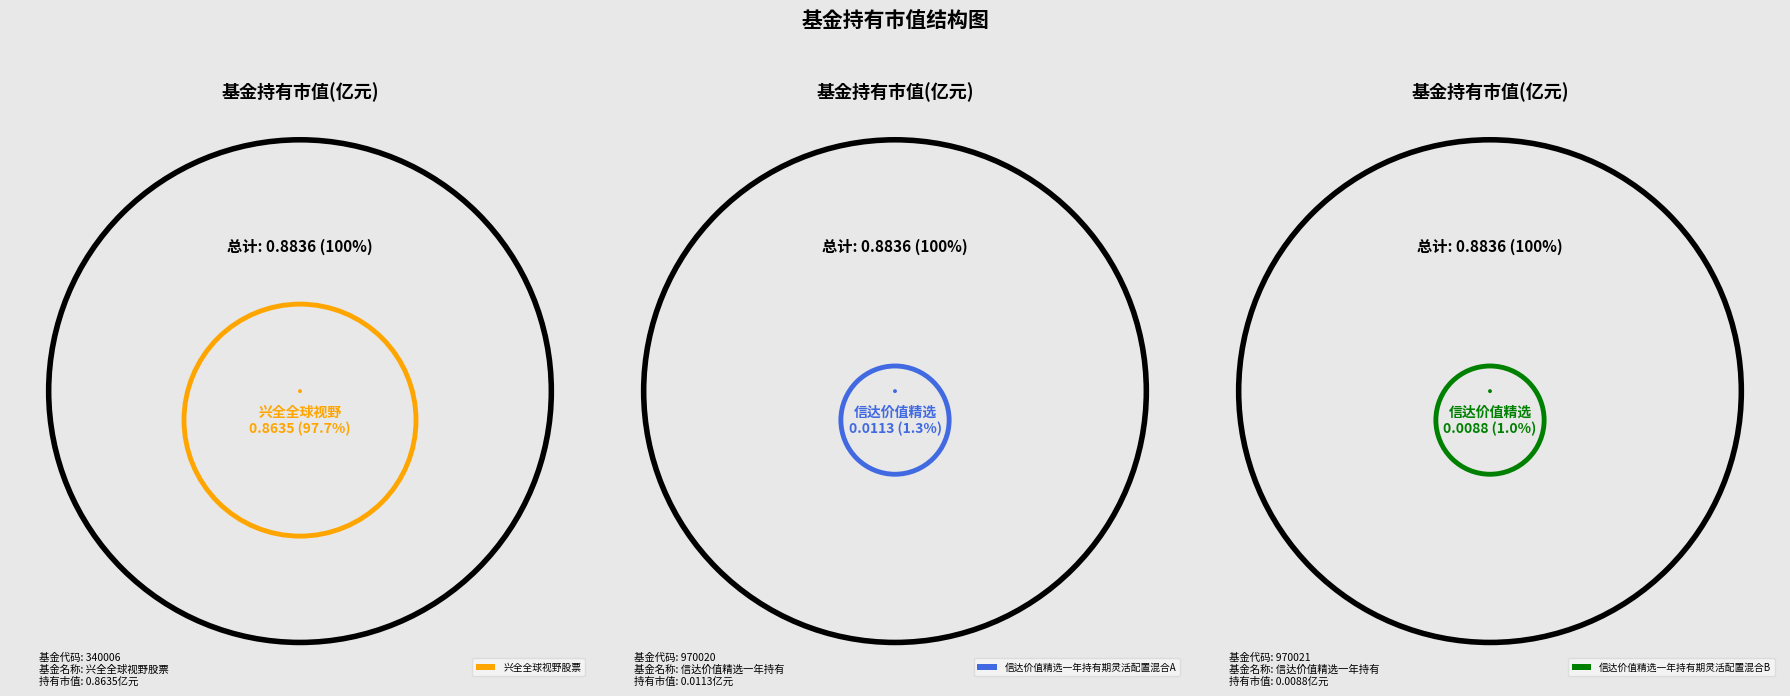

To the nearest percent, what is the average slice percentage?

33%